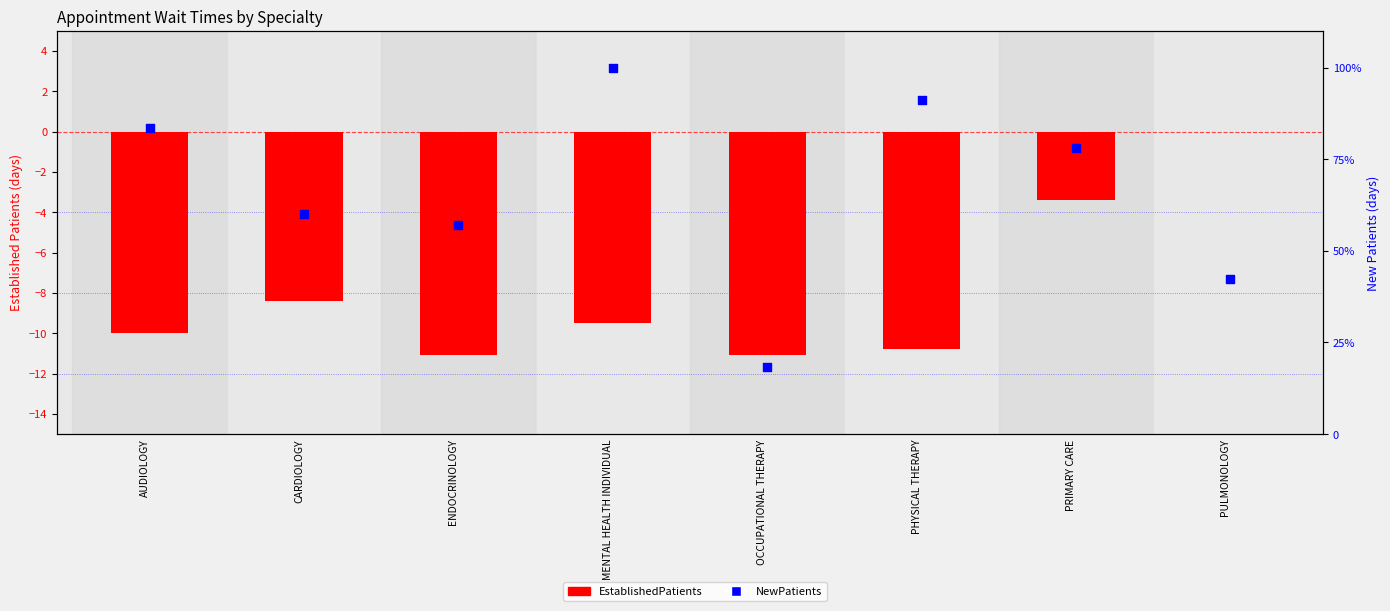

Which series reaches the maximum Y coordinate?

NewPatients